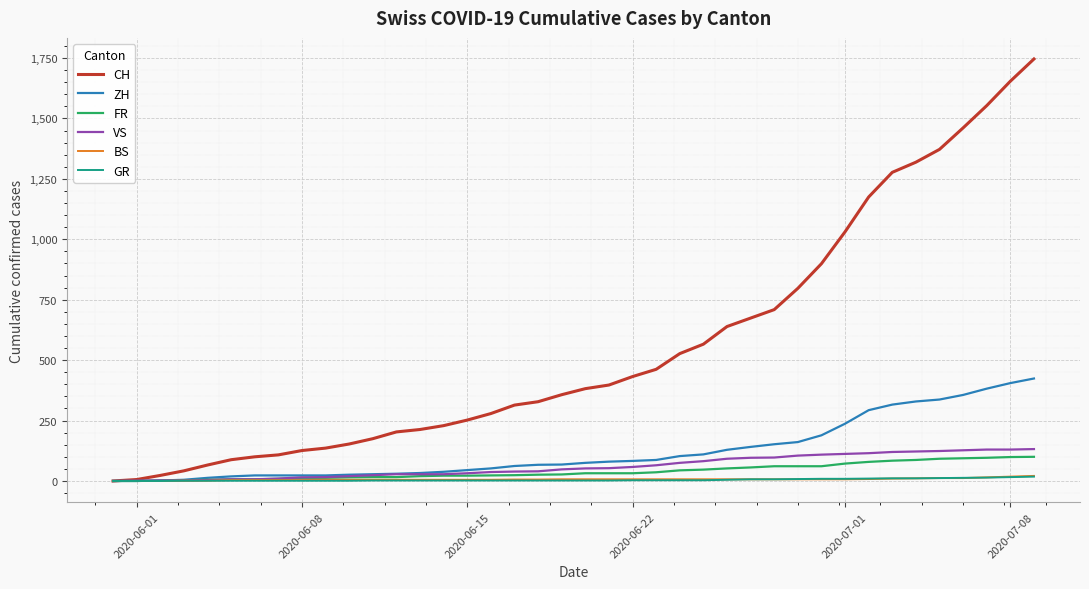

What is the maximum value for FR?

100